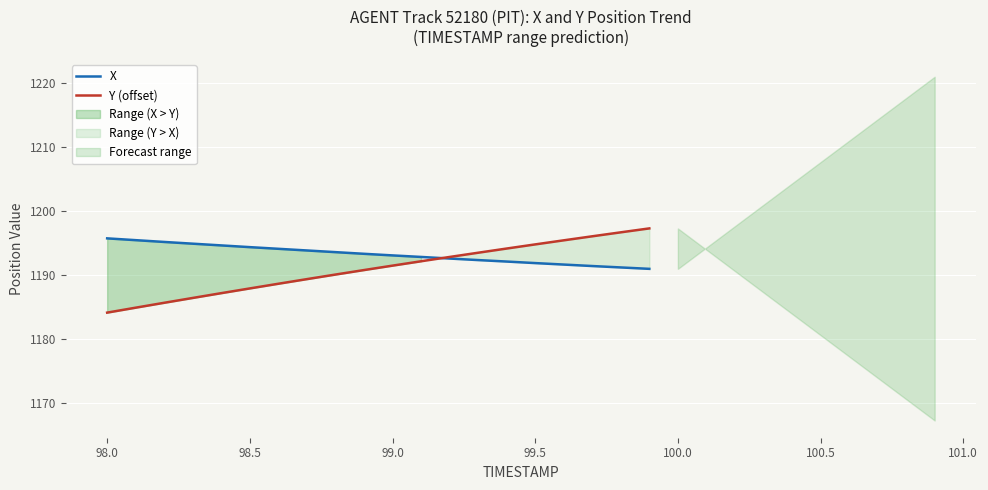

Count the number of categories in the chart.

20